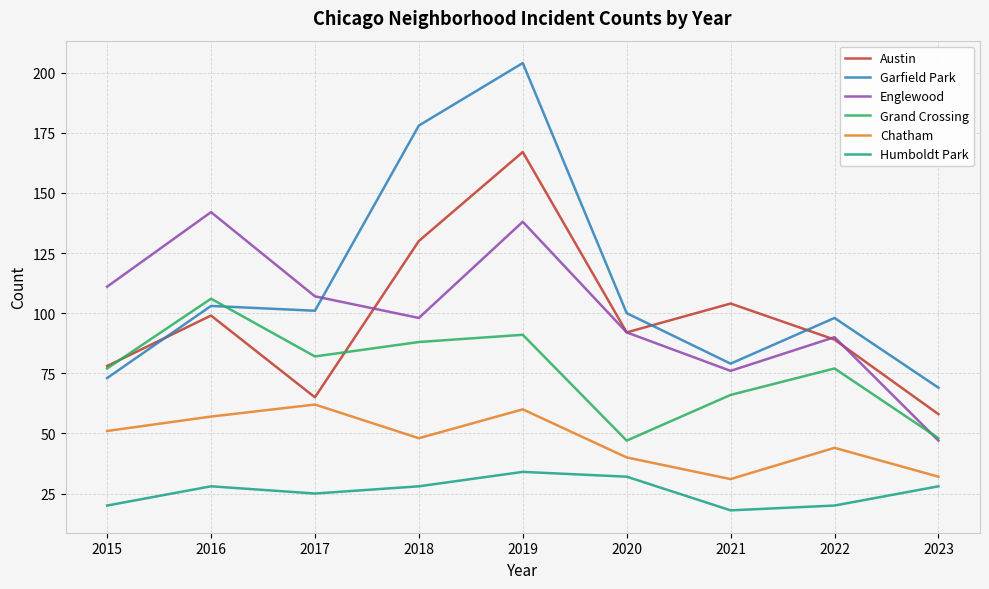

Which label corresponds to the largest value in the chart?

2019